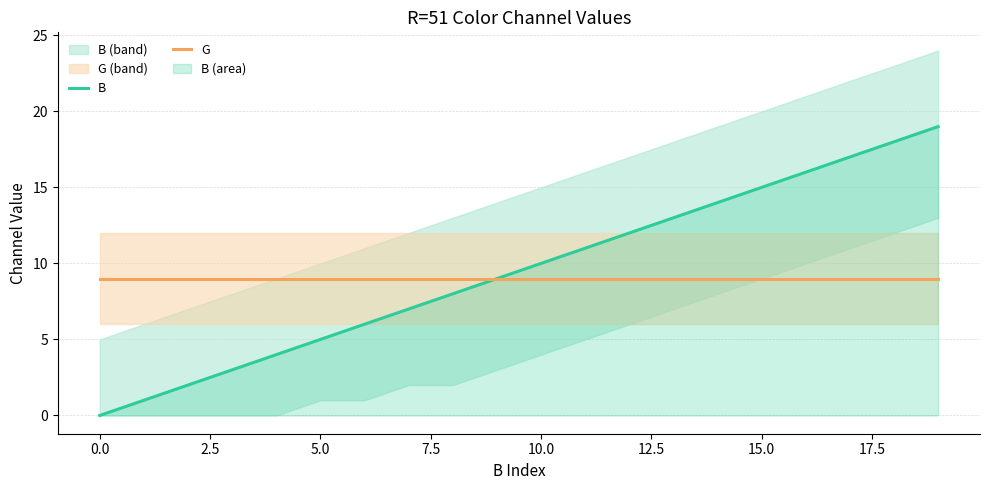

What is the minimum value for G?

9